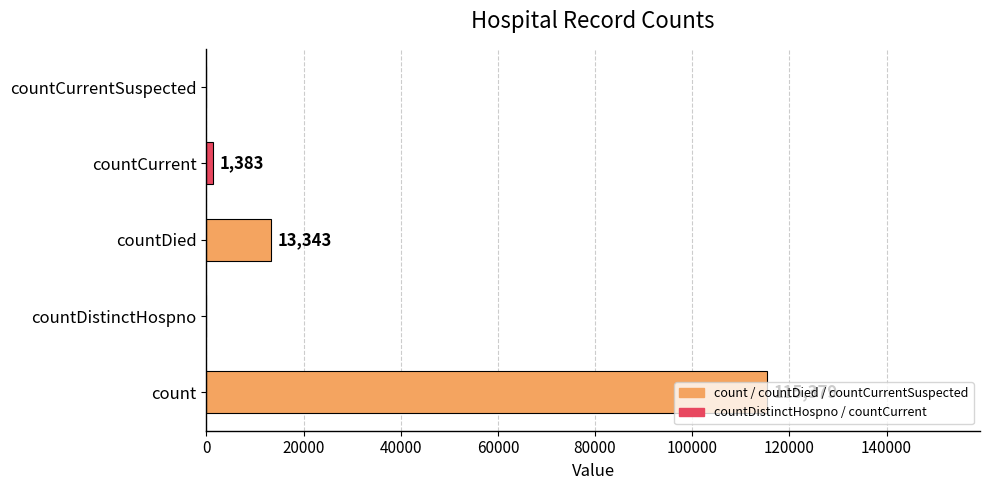

What is the sum of all values?

130105